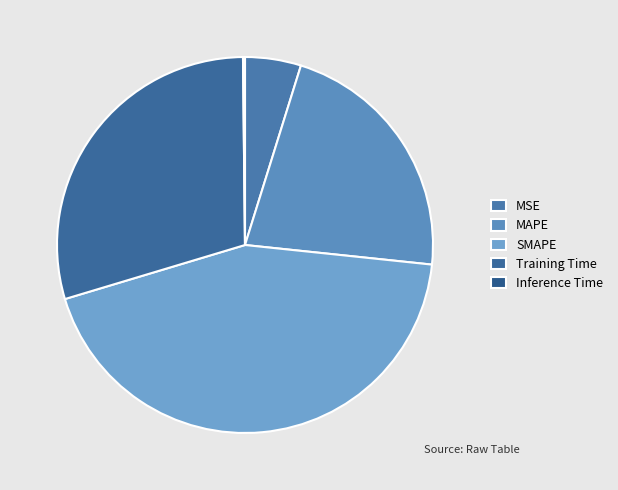

The Training Time slice represents 38% of the pie. True or false?

False